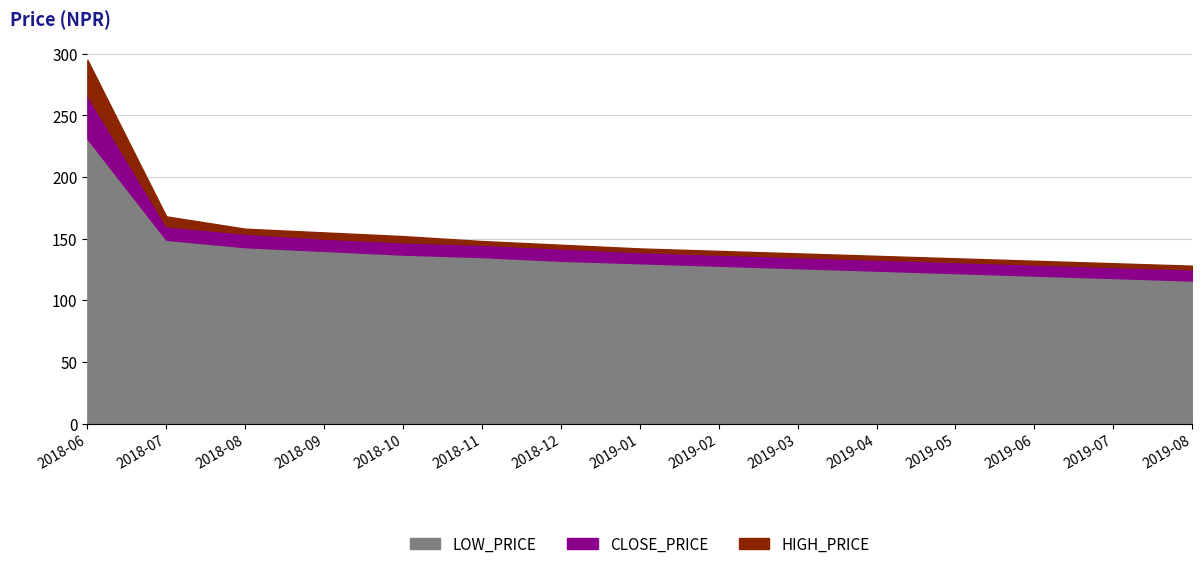

How many data points in CLOSE_PRICE are above 139?

7